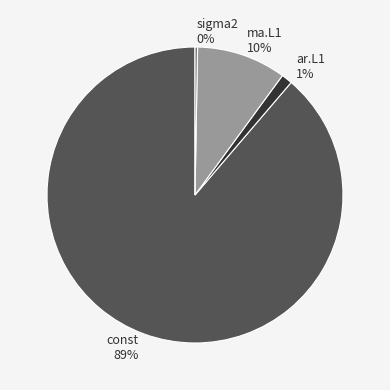

Count the number of slices in the pie.

4